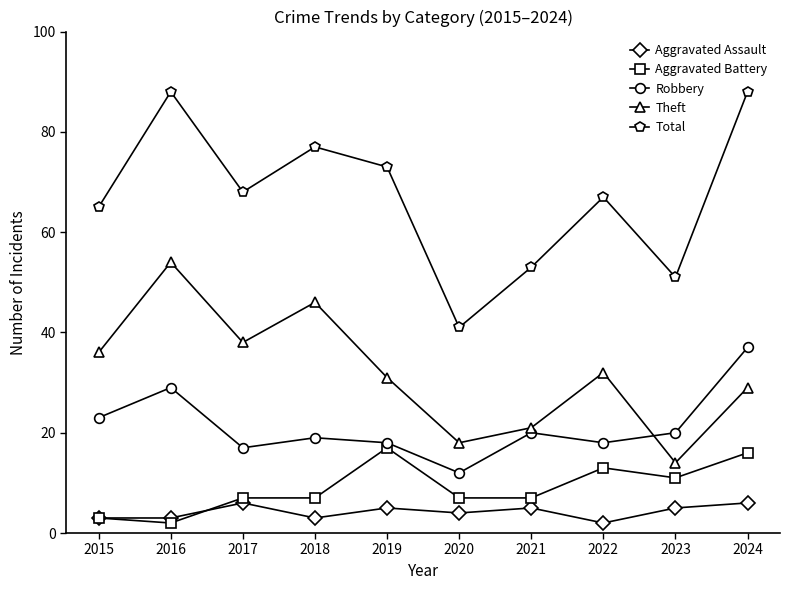

Reading left to right, extract all data points from this chart.

Aggravated Assault: 2015=3	2016=3	2017=6	2018=3	2019=5	2020=4	2021=5	2022=2	2023=5	2024=6
Aggravated Battery: 2015=3	2016=2	2017=7	2018=7	2019=17	2020=7	2021=7	2022=13	2023=11	2024=16
Robbery: 2015=23	2016=29	2017=17	2018=19	2019=18	2020=12	2021=20	2022=18	2023=20	2024=37
Theft: 2015=36	2016=54	2017=38	2018=46	2019=31	2020=18	2021=21	2022=32	2023=14	2024=29
Total: 2015=65	2016=88	2017=68	2018=77	2019=73	2020=41	2021=53	2022=67	2023=51	2024=88